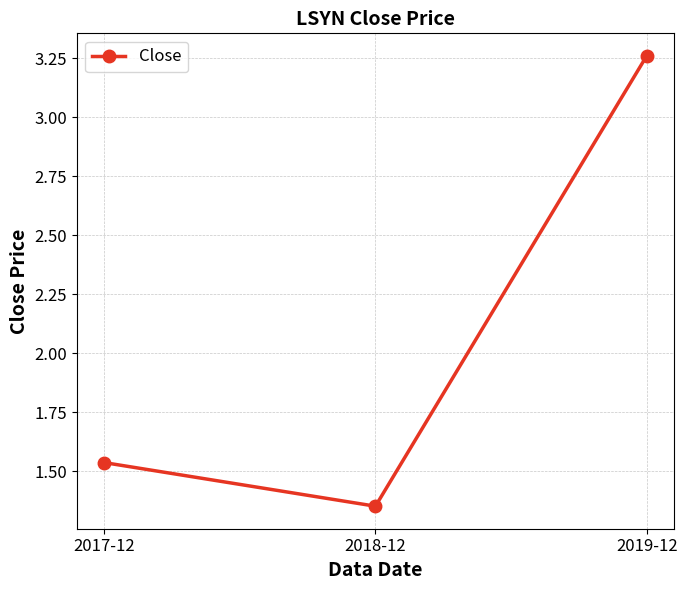

How many lines are shown in the chart?

1